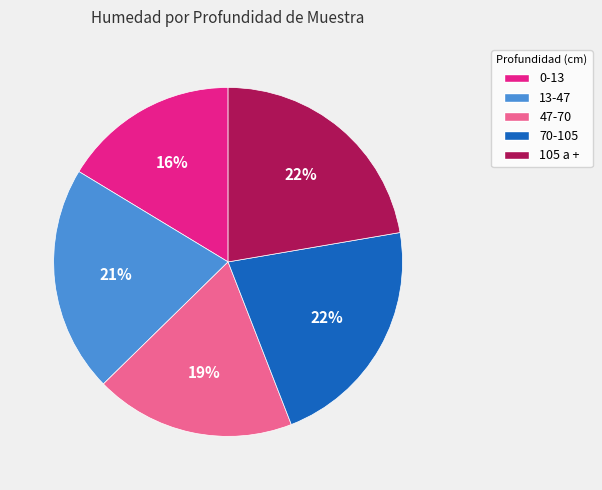

What percentage is the 105 a + slice, to the nearest percent?

22%